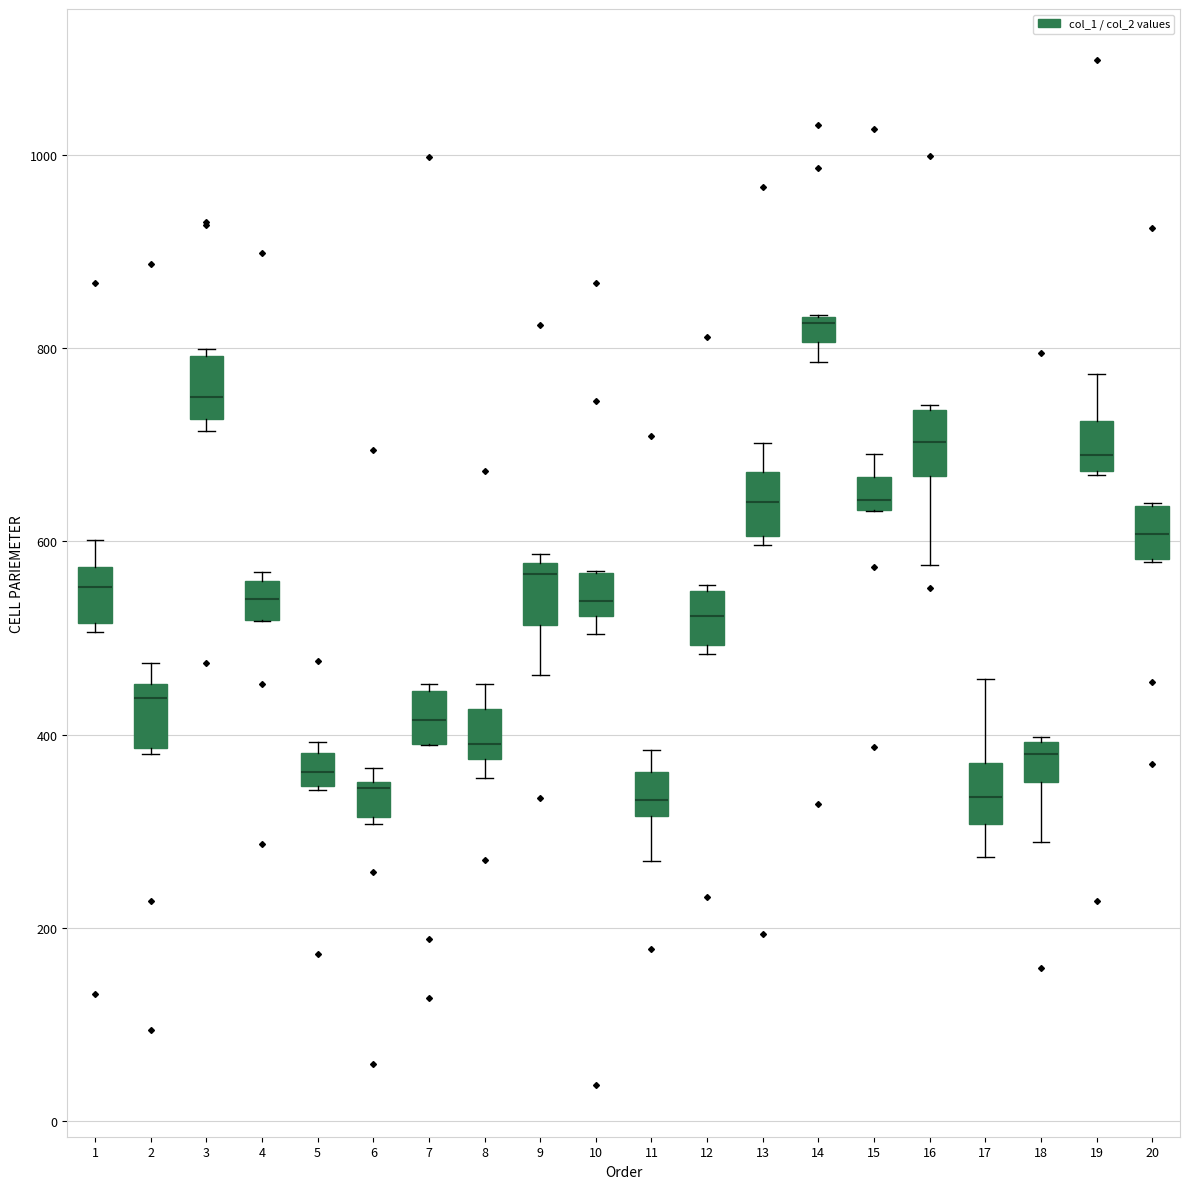

Which box's median line is the highest?

14